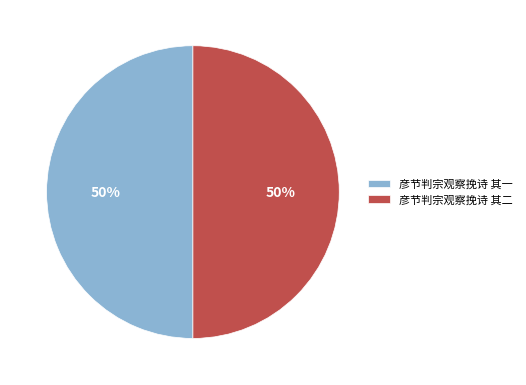

Do 彦节判宗观察挽诗 其一 and 彦节判宗观察挽诗 其二 together represent more than half of the pie?

Yes